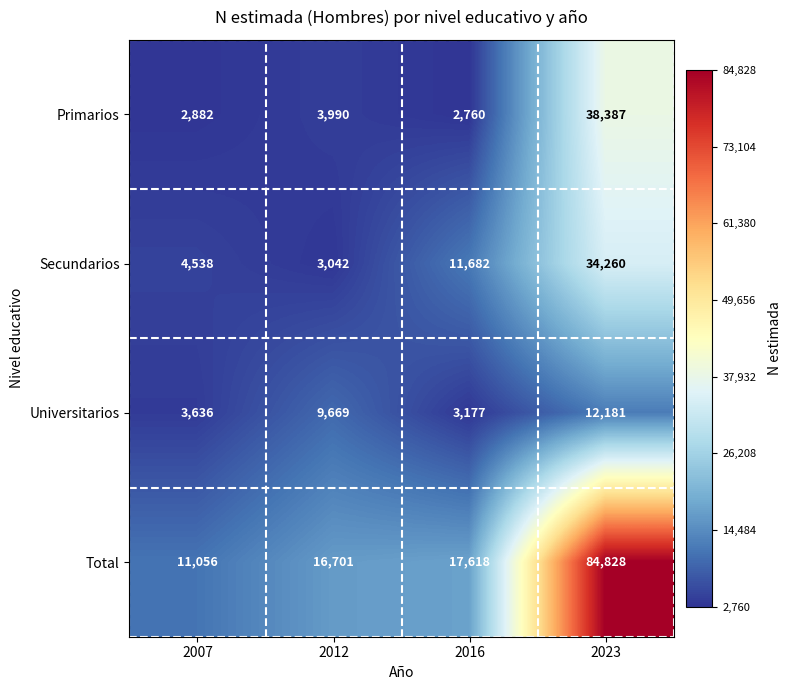

Where is Total nearest to the value 47942?

2016